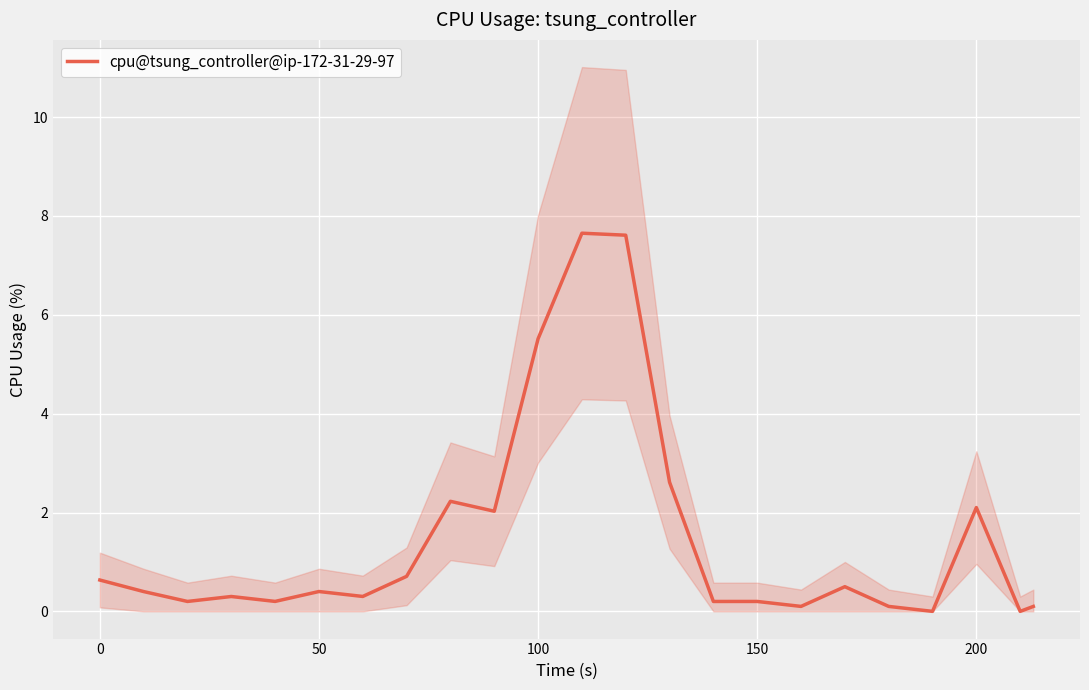

What is the sum of all values?

34.1